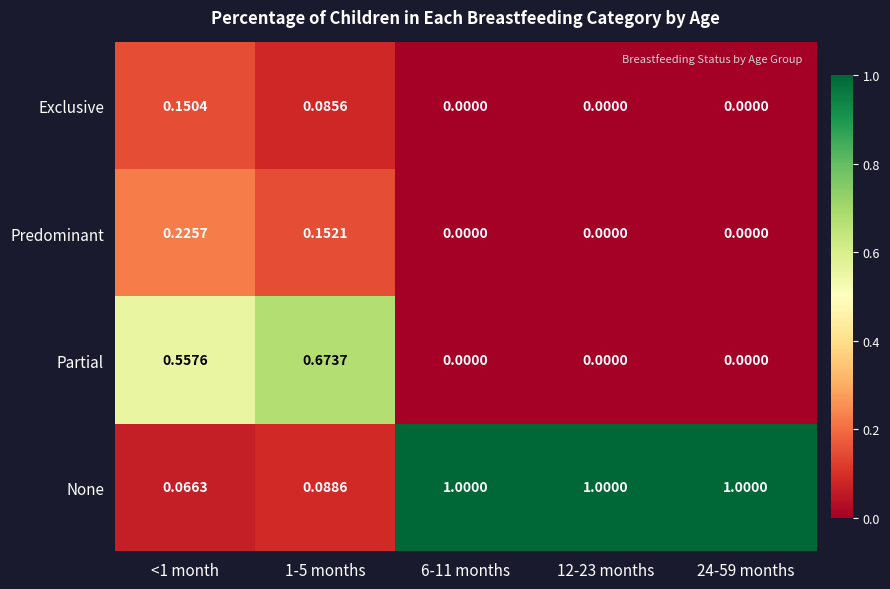

List the series in order of their peak value, lowest first.

Exclusive, Predominant, Partial, None